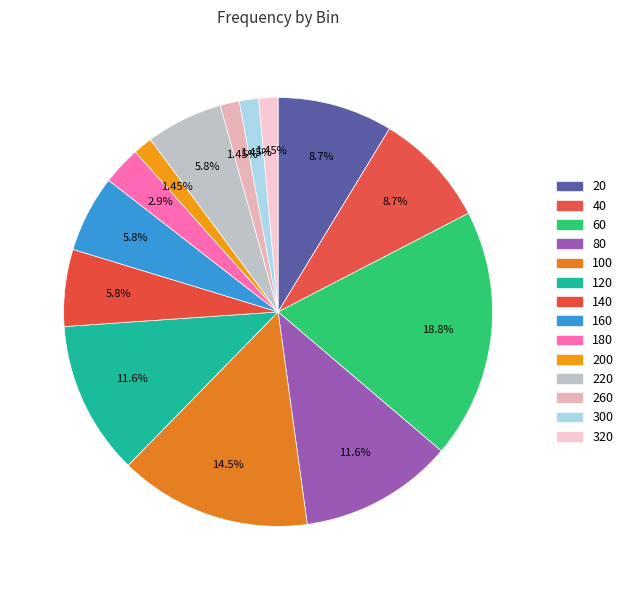

Count the number of slices in the pie.

14